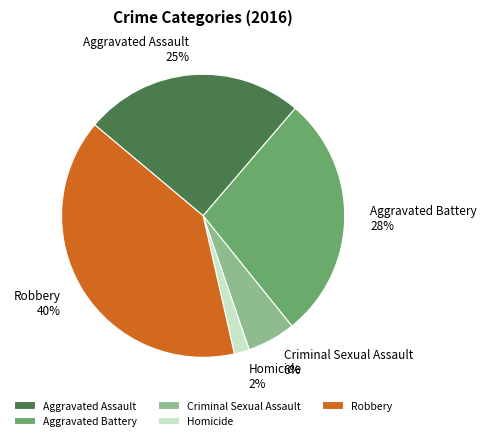

True or false: Aggravated Battery accounts for 19% of the total.

False